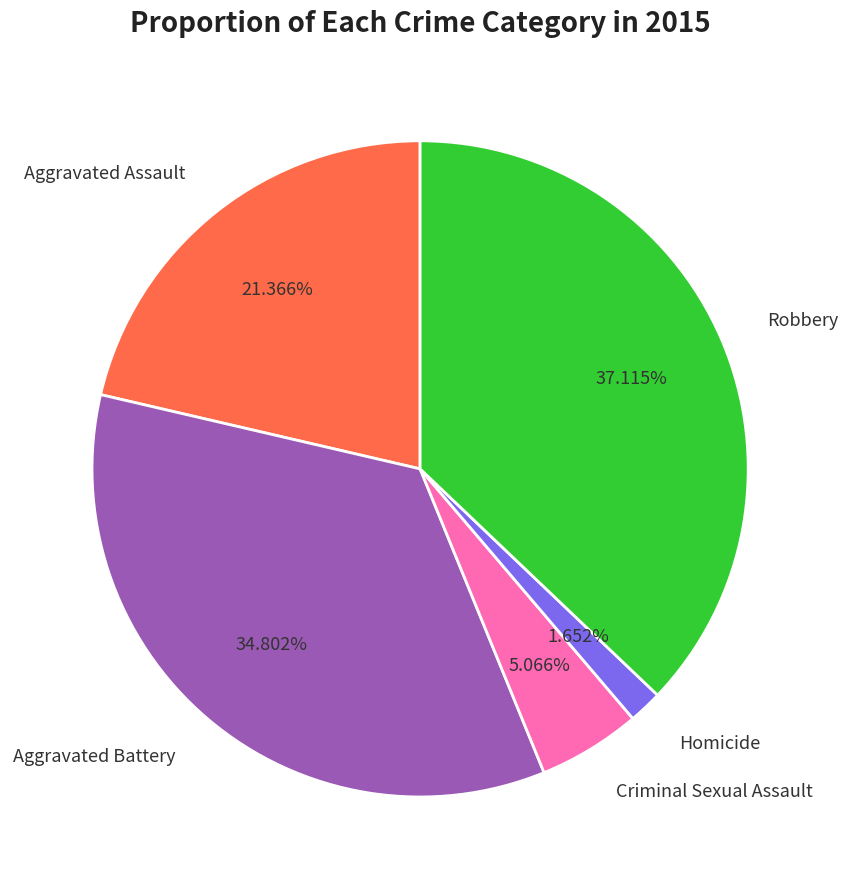

Which has a higher value, Criminal Sexual Assault or Robbery?

Robbery